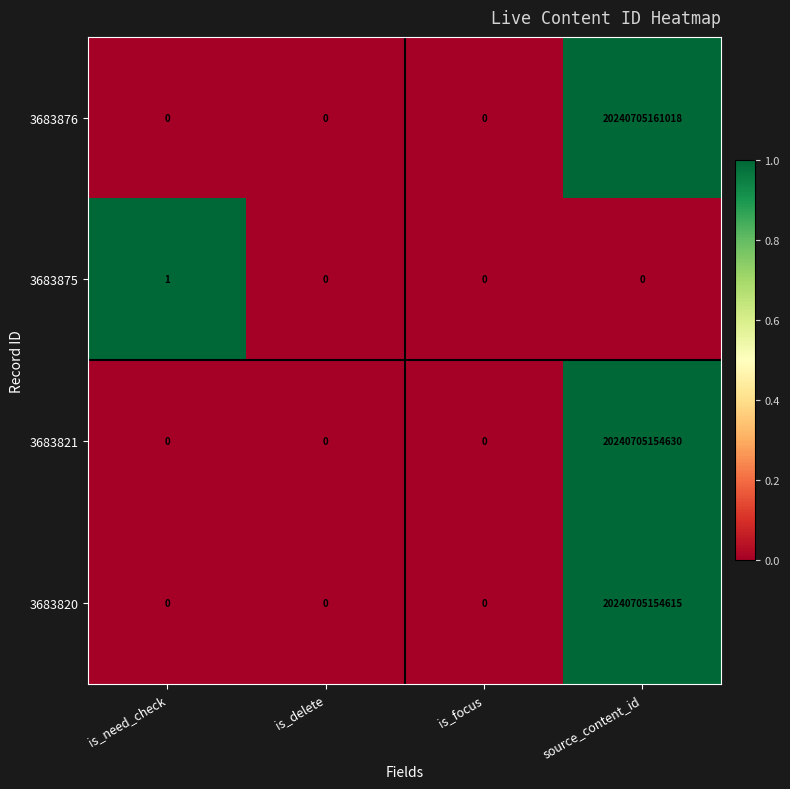

The 3683875 series shows 1 at is_delete. True or false?

False